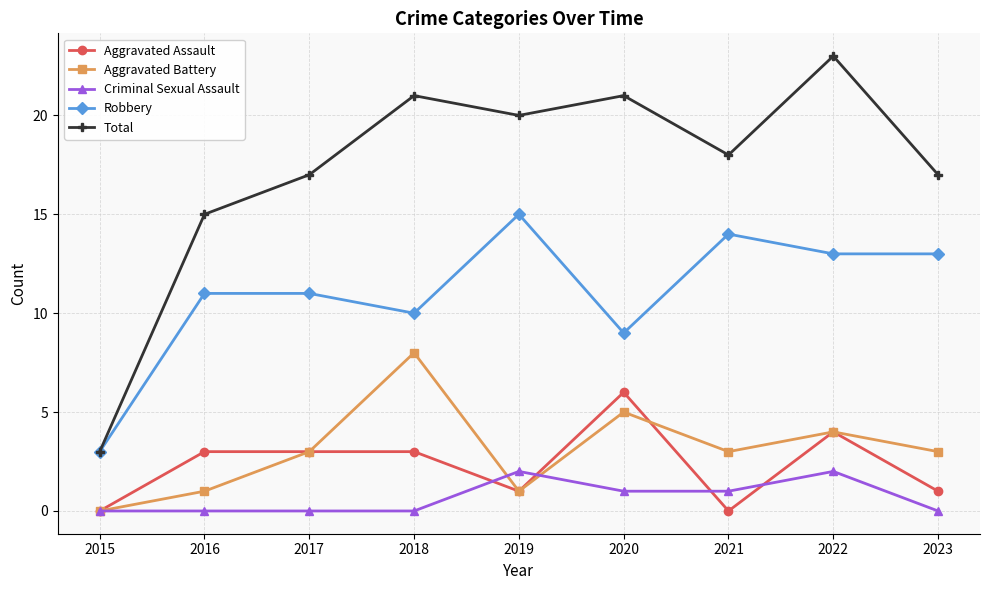

True or false: Criminal Sexual Assault and Robbery cross at least once.

False